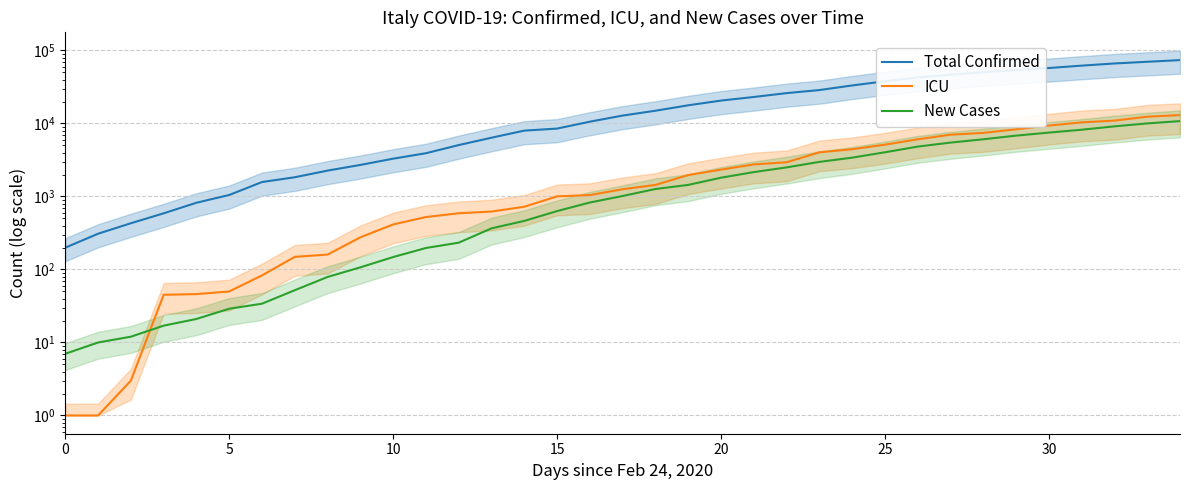

What is the sum of the ICU values at 15 and 24?

5444